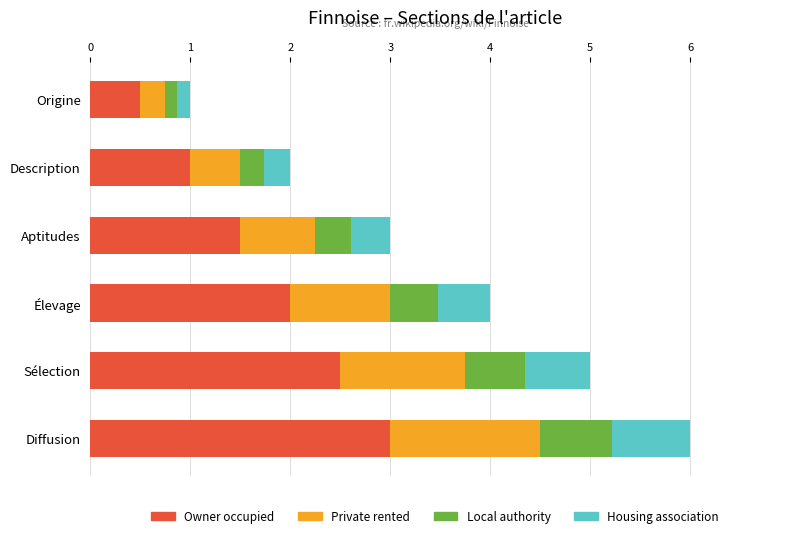

At which category is the sum across all series the highest?

Diffusion